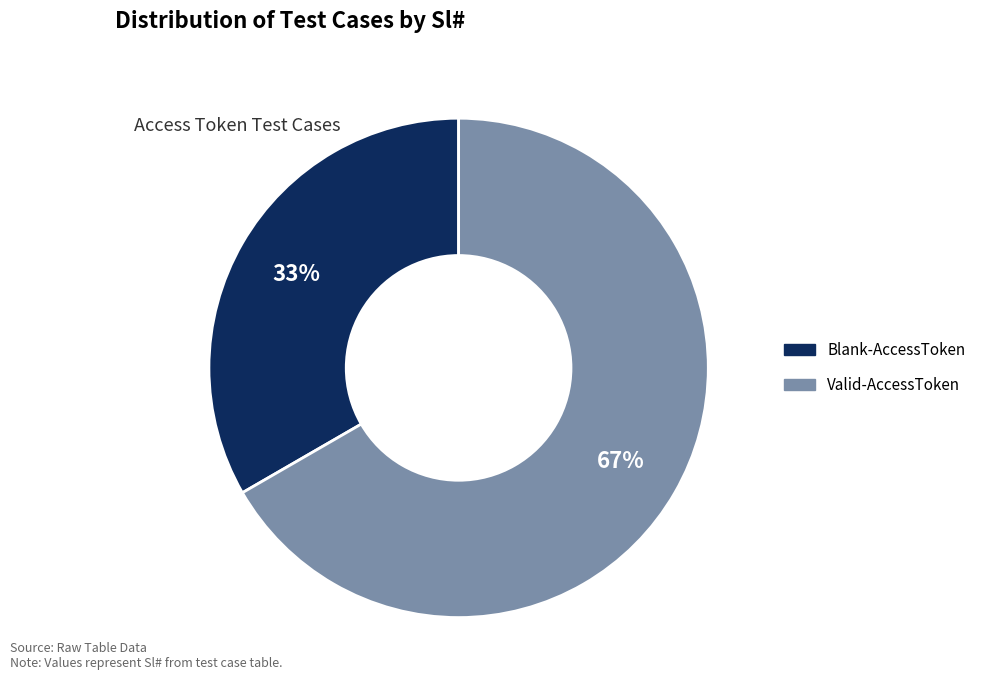

Does any single category account for the majority?

Yes